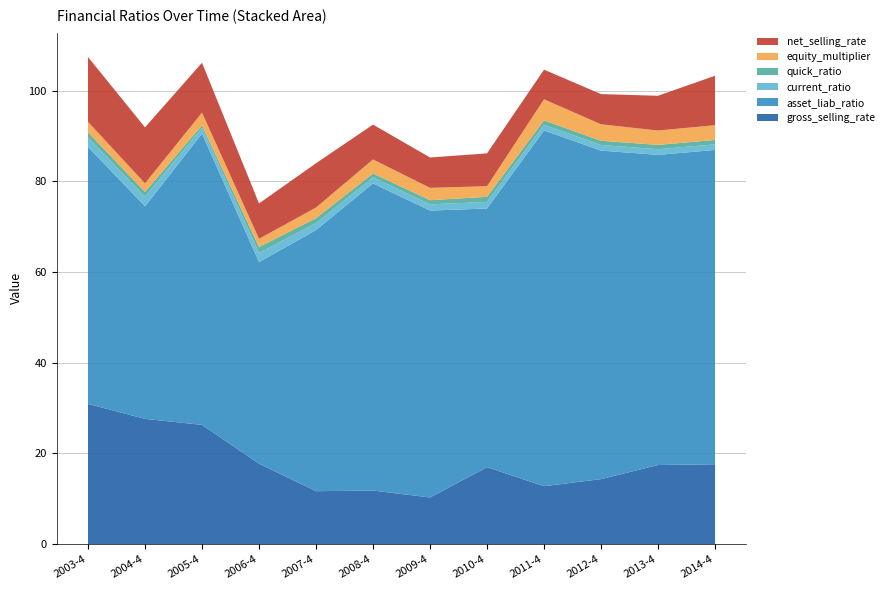

Reading left to right, list all the values displayed in this chart.

gross_selling_rate: 2003-4=30.9	2004-4=27.6	2005-4=26.3	2006-4=17.8	2007-4=11.7	2008-4=11.8	2009-4=10.3	2010-4=17.0	2011-4=12.8	2012-4=14.4	2013-4=17.5	2014-4=17.6
asset_liab_ratio: 2003-4=56.7	2004-4=46.9	2005-4=64.2	2006-4=44.5	2007-4=57.6	2008-4=67.7	2009-4=63.3	2010-4=57.0	2011-4=78.5	2012-4=72.4	2013-4=68.4	2014-4=69.3
current_ratio: 2003-4=2.1	2004-4=2.1	2005-4=1.3	2006-4=2.0	2007-4=1.5	2008-4=1.3	2009-4=1.4	2010-4=1.4	2011-4=1.2	2012-4=1.2	2013-4=1.2	2014-4=1.2
quick_ratio: 2003-4=1.1	2004-4=1.1	2005-4=0.5	2006-4=1.3	2007-4=1.1	2008-4=0.8	2009-4=0.9	2010-4=1.1	2011-4=1.0	2012-4=0.9	2013-4=1.0	2014-4=1.0
equity_multiplier: 2003-4=2.3	2004-4=1.9	2005-4=2.8	2006-4=1.8	2007-4=2.4	2008-4=3.1	2009-4=2.7	2010-4=2.3	2011-4=4.6	2012-4=3.6	2013-4=3.2	2014-4=3.3
net_selling_rate: 2003-4=14.3	2004-4=12.4	2005-4=11.0	2006-4=7.8	2007-4=9.8	2008-4=7.7	2009-4=6.7	2010-4=7.2	2011-4=6.5	2012-4=6.7	2013-4=7.7	2014-4=10.9